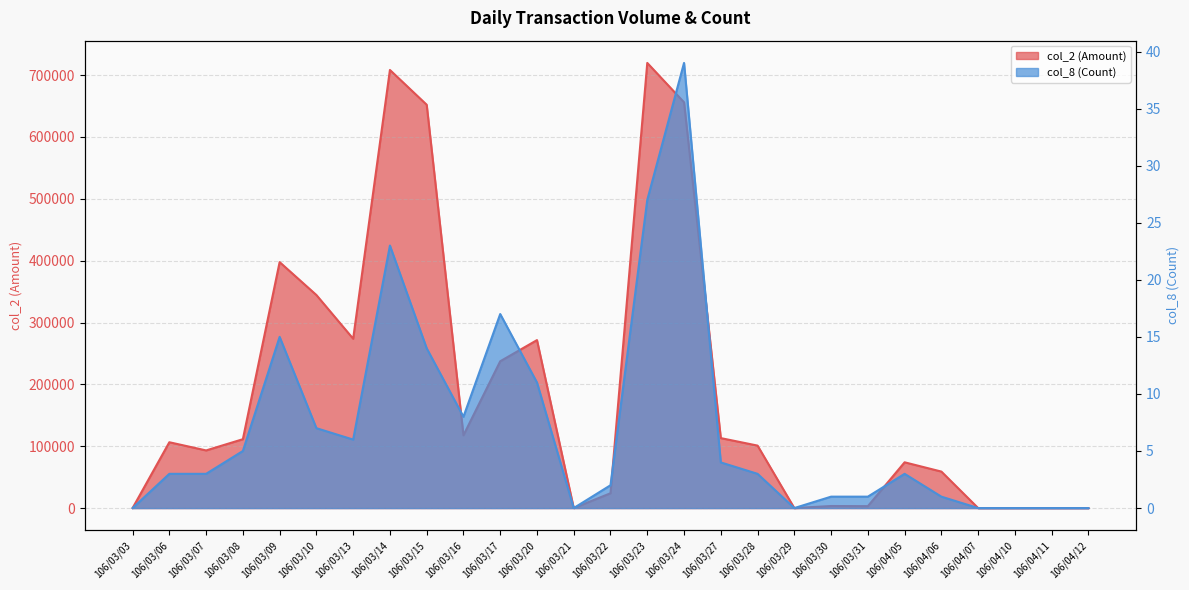

How many data points in col_8 (Count) are less than 3?

11